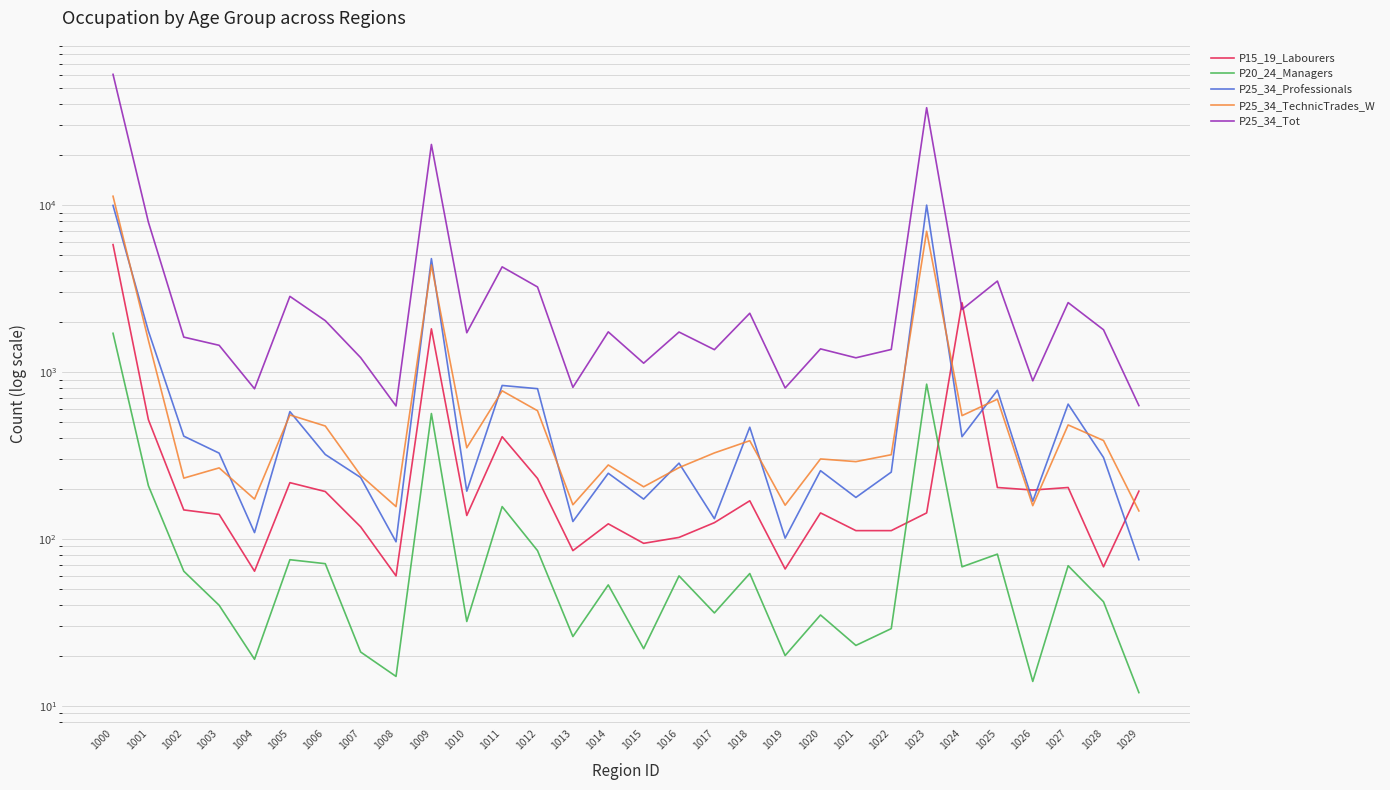

At which category does P15_19_Labourers reach its first local peak?

1005